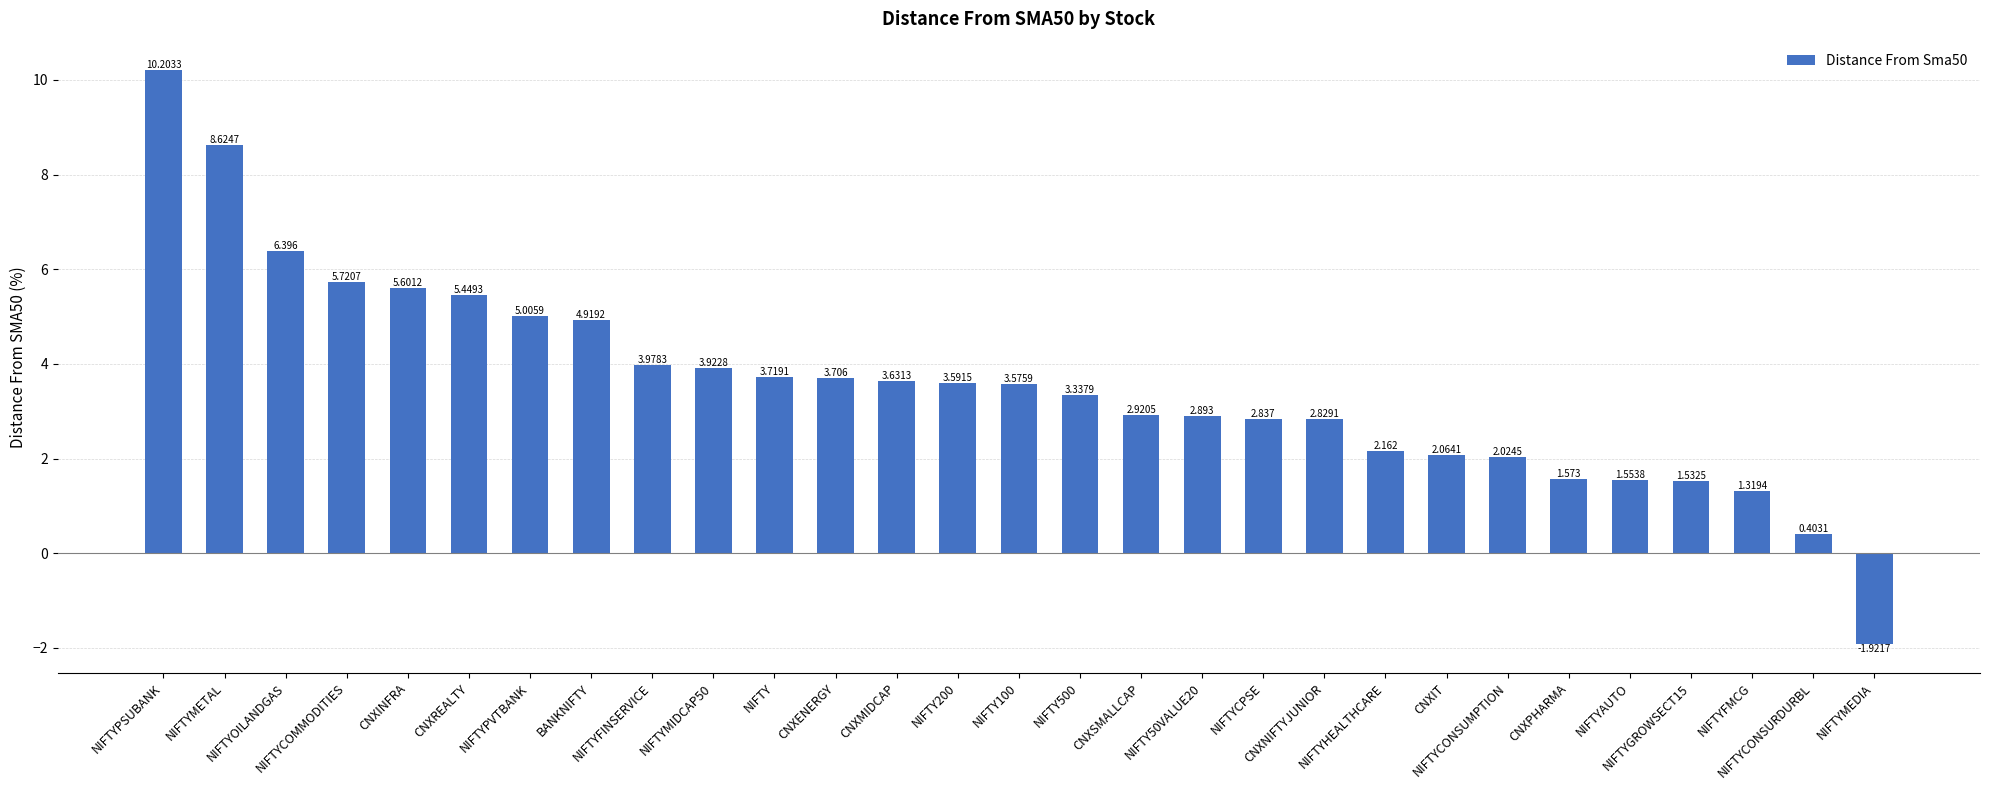

What is the difference between the maximum and minimum values?

12.1